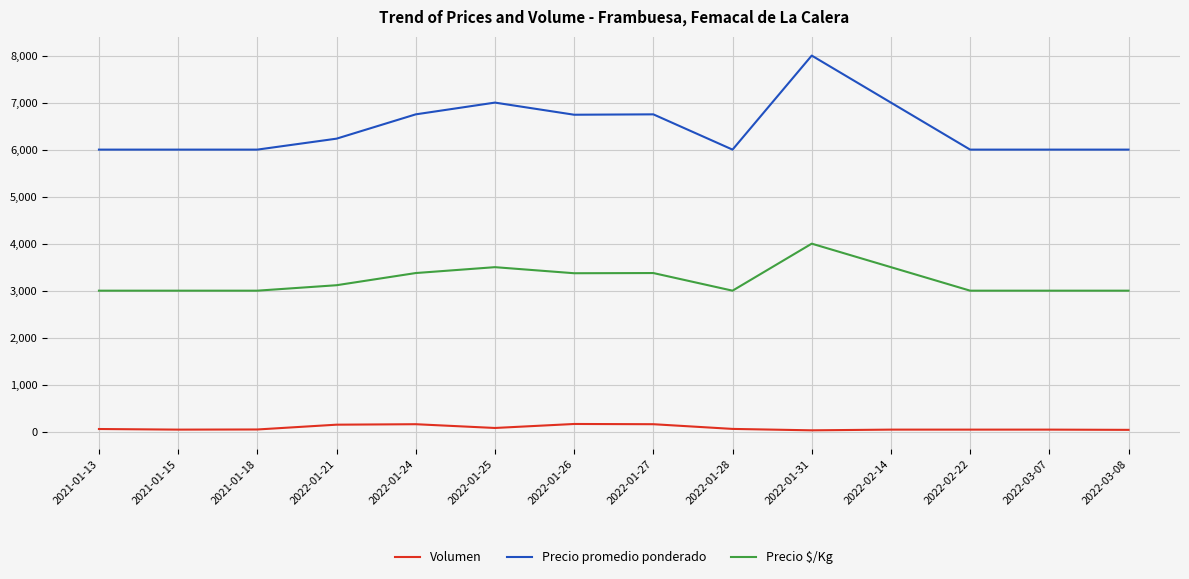

True or false: Volumen and Precio promedio ponderado intersect in this chart.

False